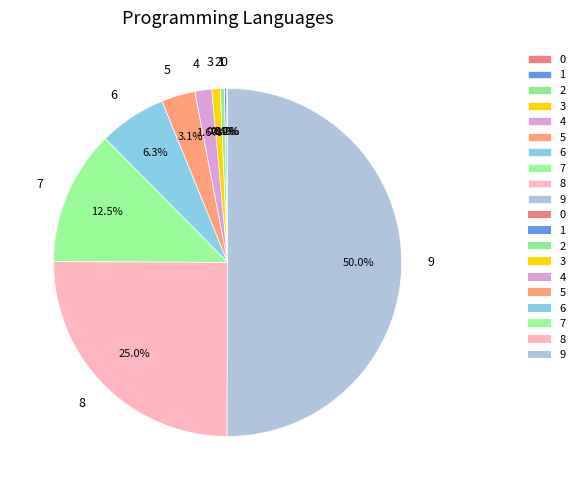

Which slice represents more than half of the pie?

9